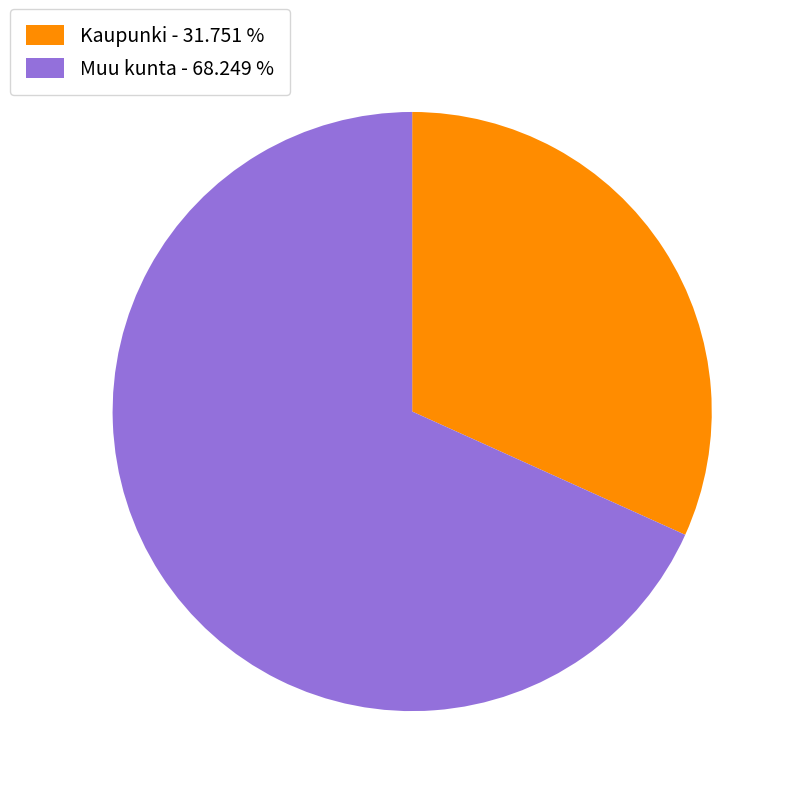

Which slice is the smallest?

Kaupunki - 31.751 %